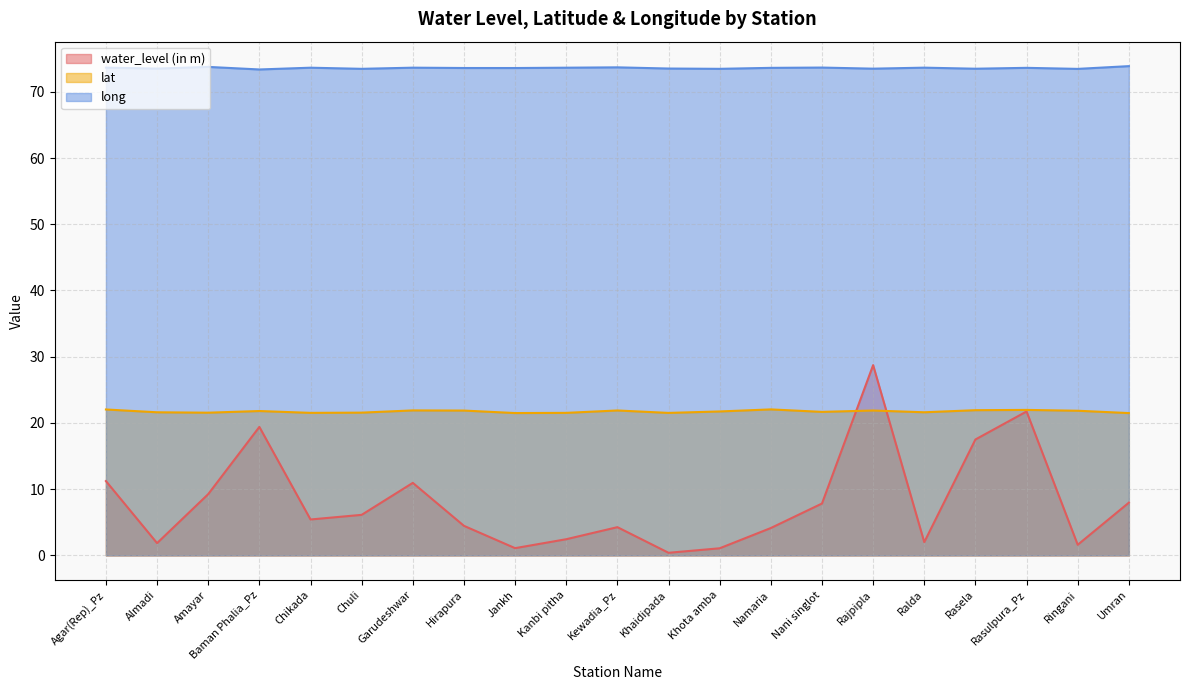

What is the minimum value for water_level (in m)?

0.4